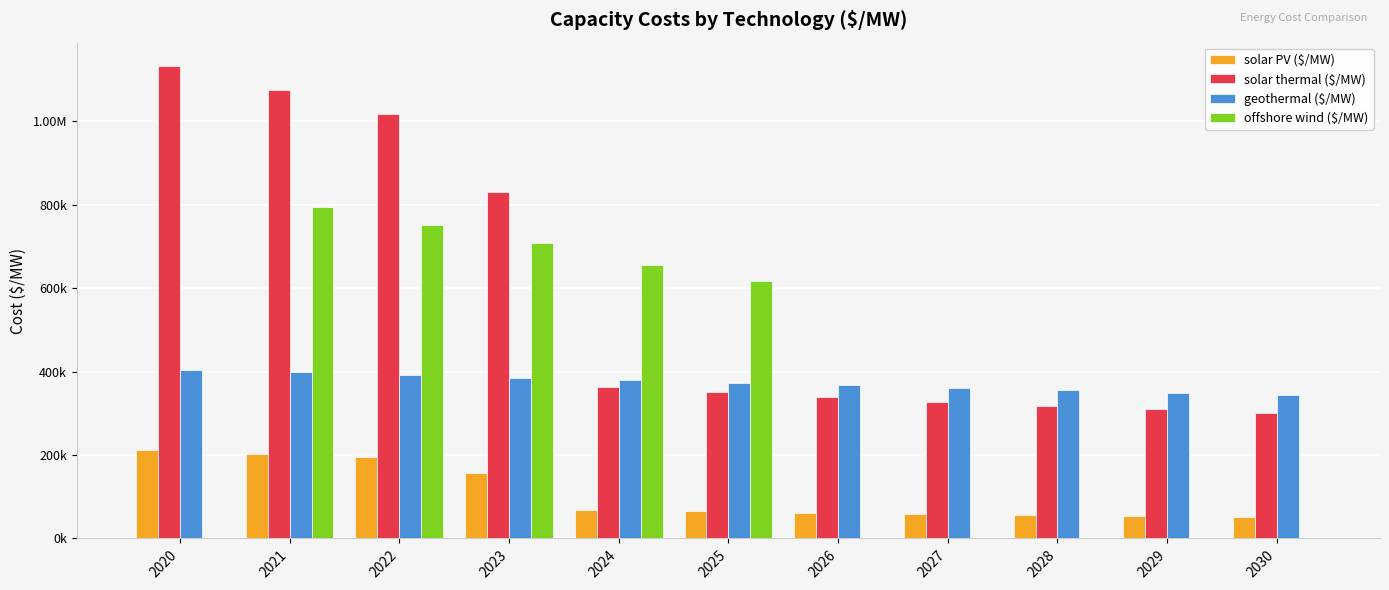

At which category is the sum across all series the highest?

2021